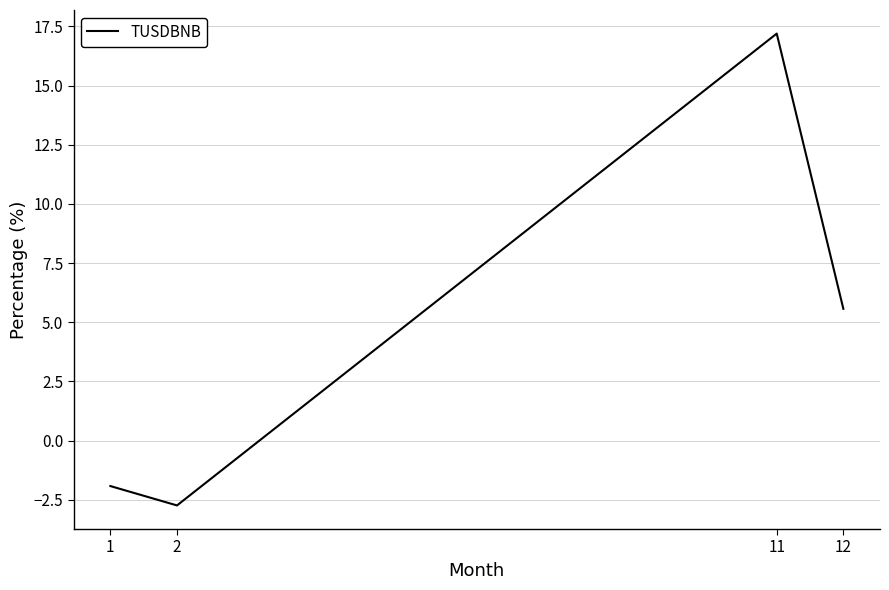

Does the chart display data point markers on the line(s)?

No